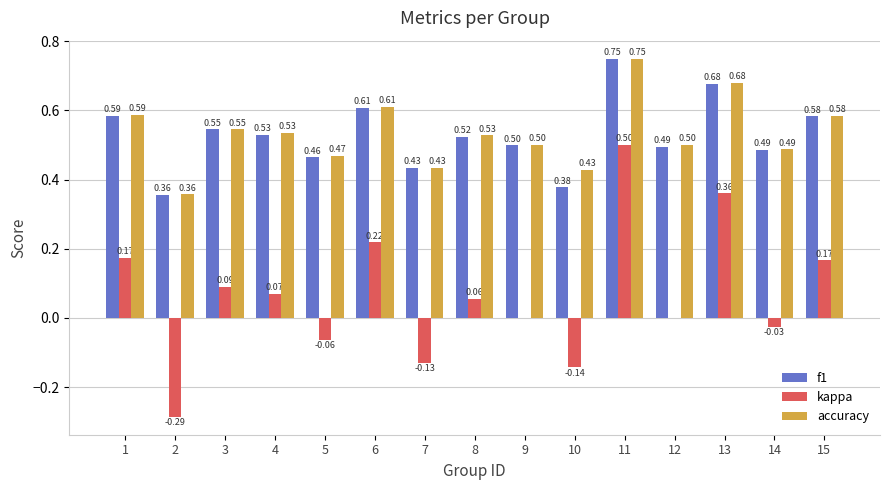

What is the sum of the accuracy values at 3 and 13?

1.2